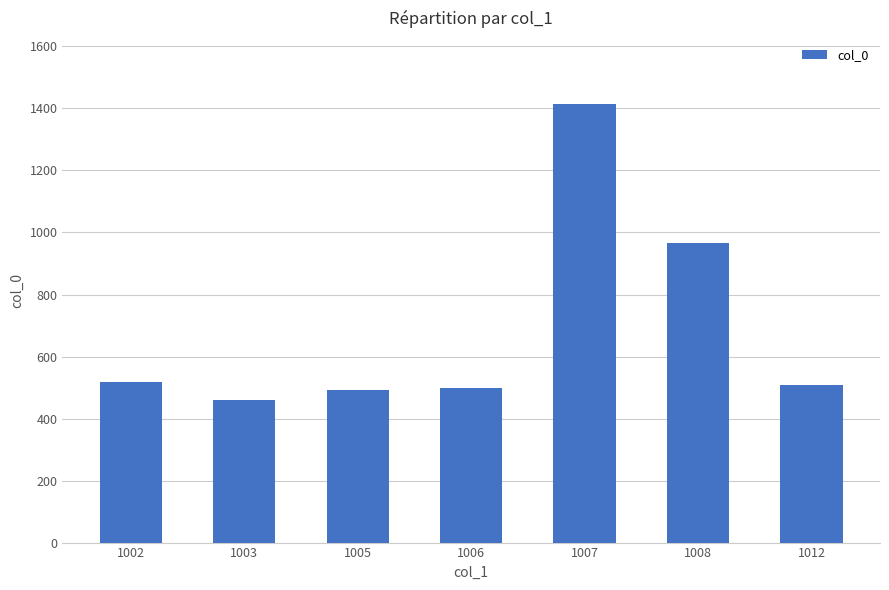

Is it true that the value at 1002 is 518?

True